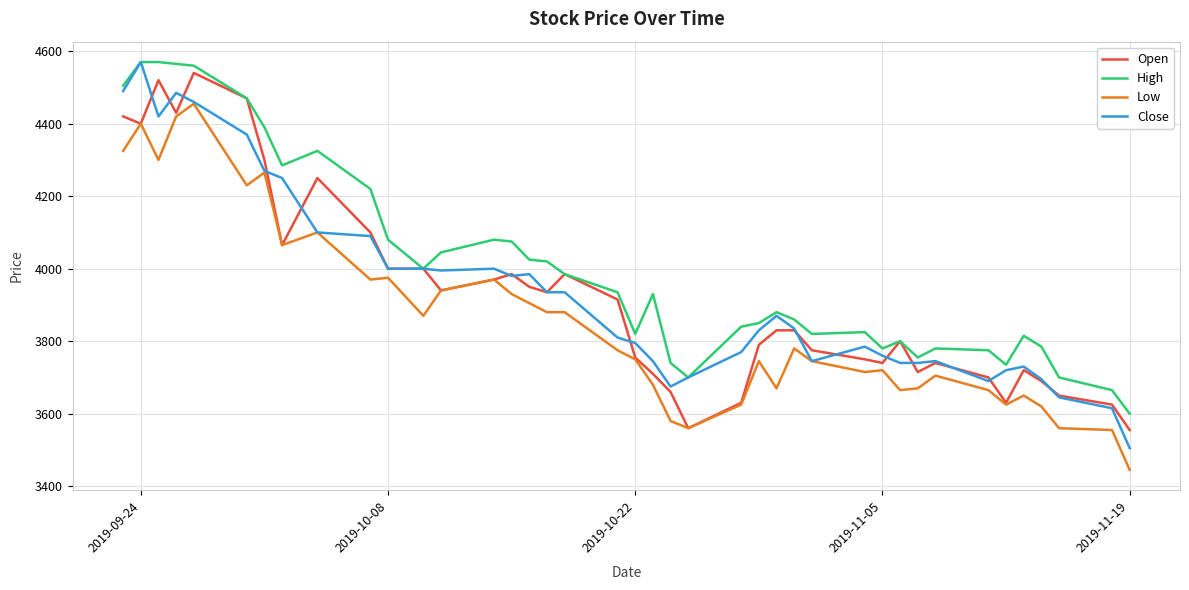

Which series has the largest range (max minus min)?

Close